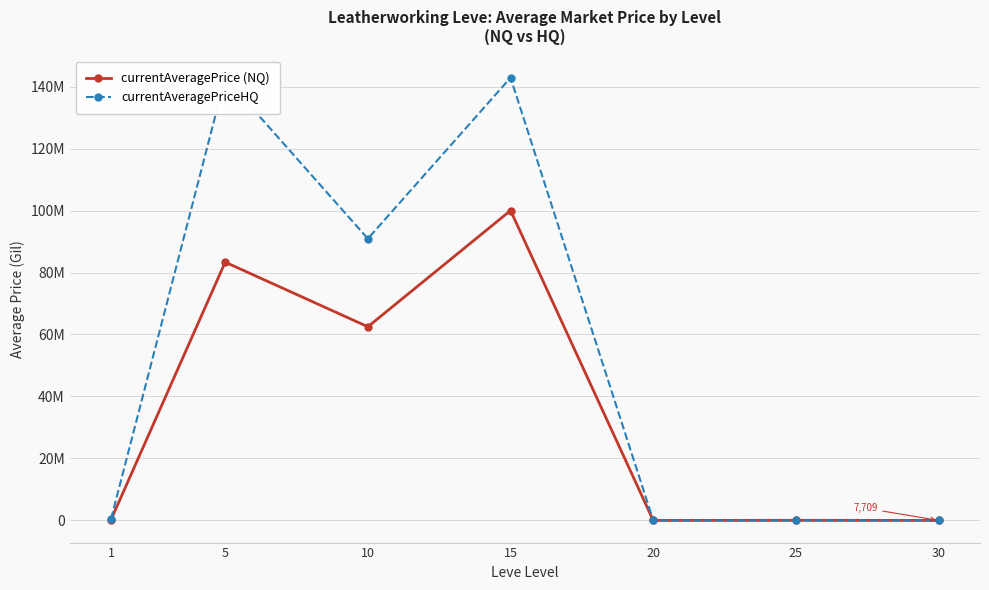

What is the difference between the second highest and minimum values in the currentAveragePriceHQ series?

142856615.2